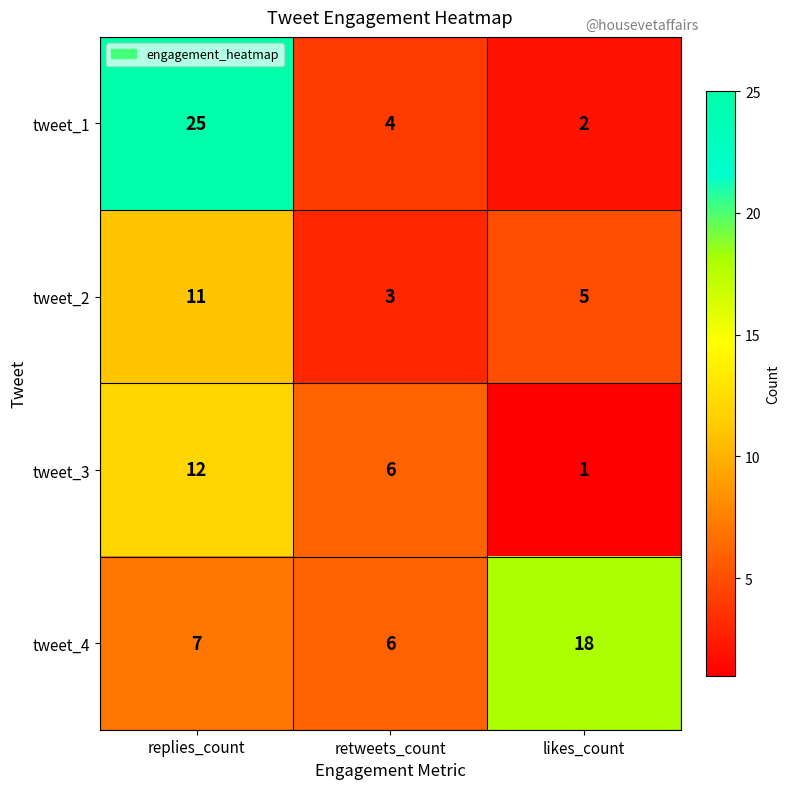

The tweet_4 series shows 6 at retweets_count. True or false?

True